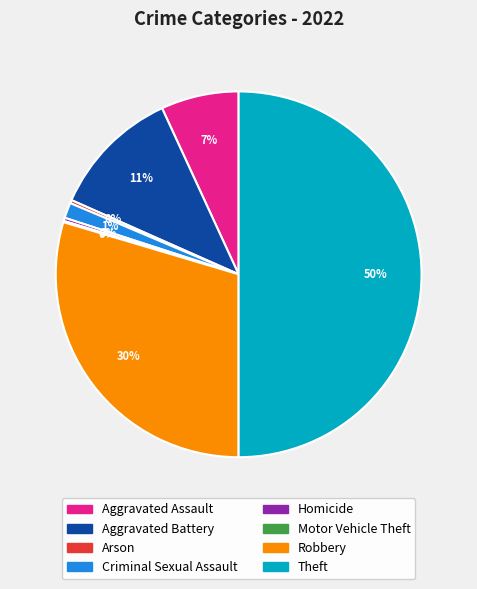

To the nearest percent, what is the difference between the Arson and Aggravated Assault slice percentages?

7%